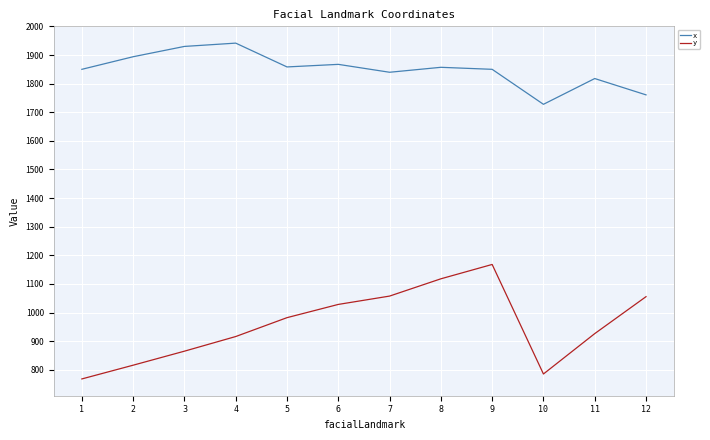

What is the maximum value for y?

1168.2